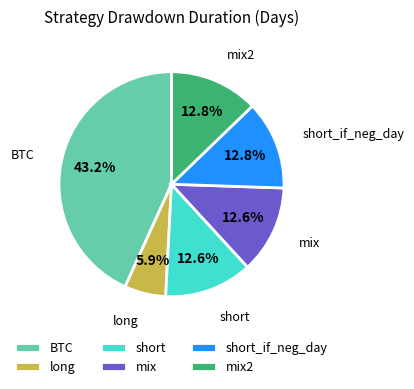

Does long account for over 50% of the chart?

No